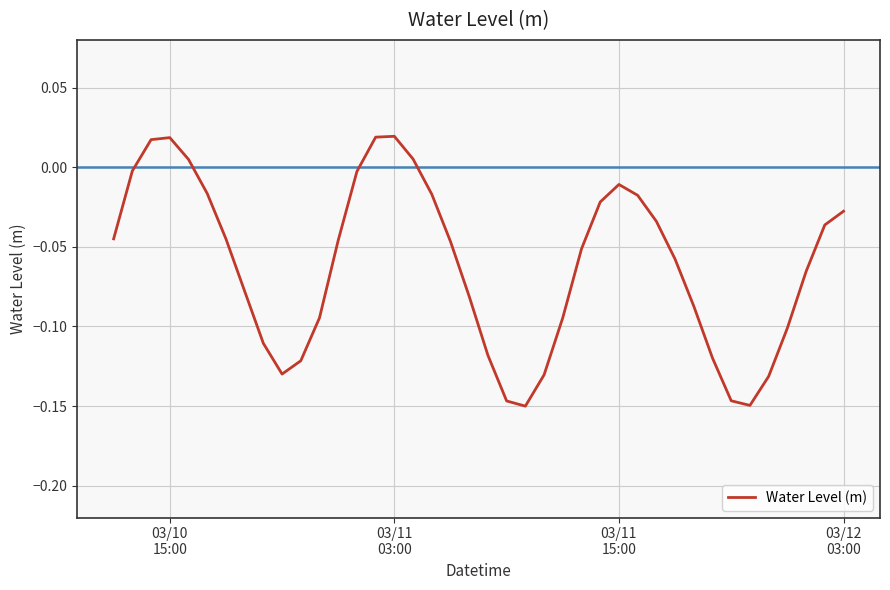

What is the difference between the maximum and minimum values?

0.2